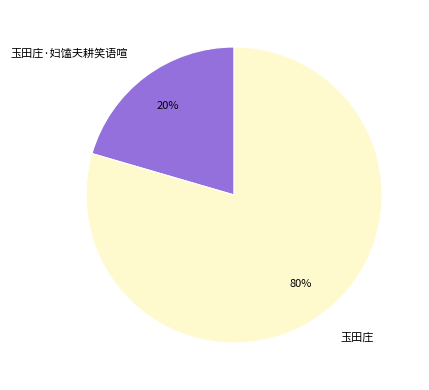

Between 玉田庄 and 玉田庄·妇馌夫耕笑语喧, which is larger?

玉田庄